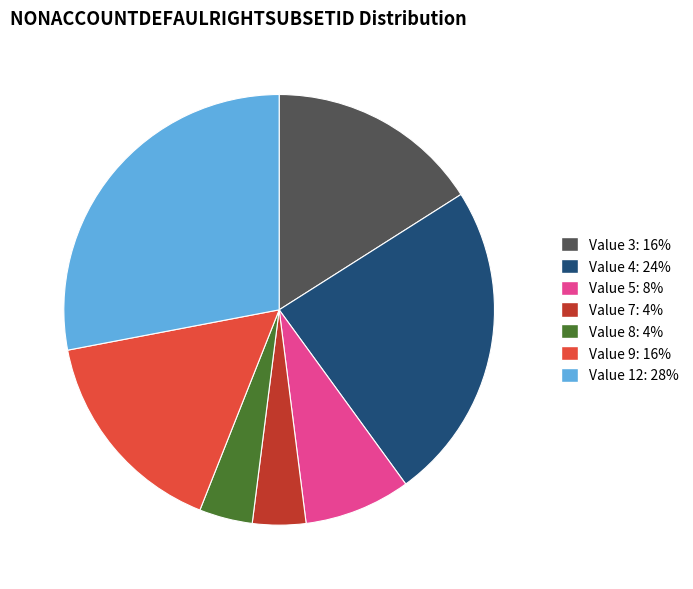

How many slices are in this pie chart?

7